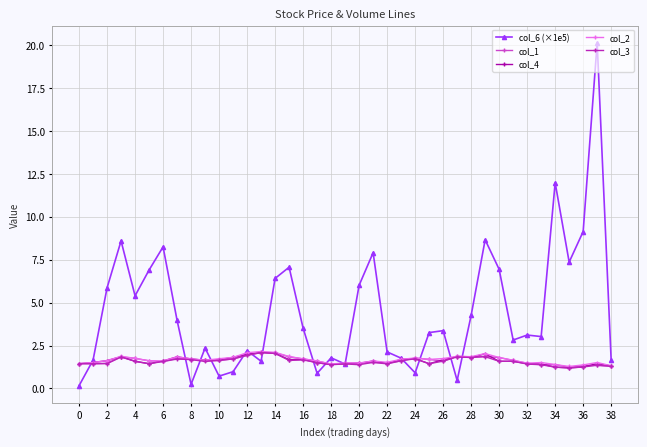

Which series has the widest spread of values?

col_6 (×1e5)